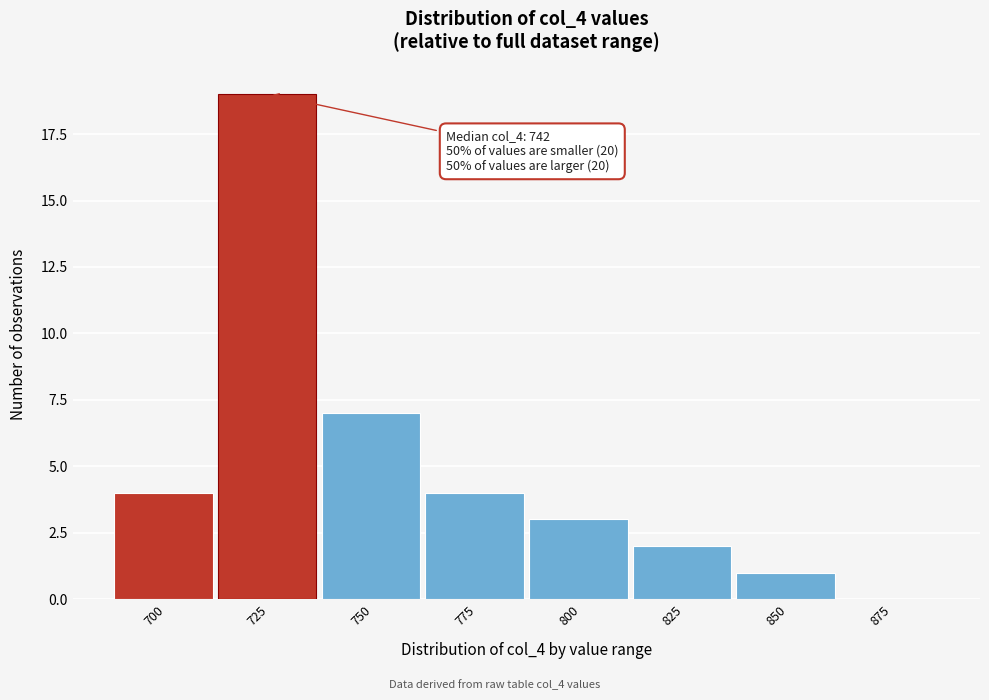

Reading left to right, list all the values displayed in this chart.

700=4	725=19	750=7	775=4	800=3	825=2	850=1	875=0